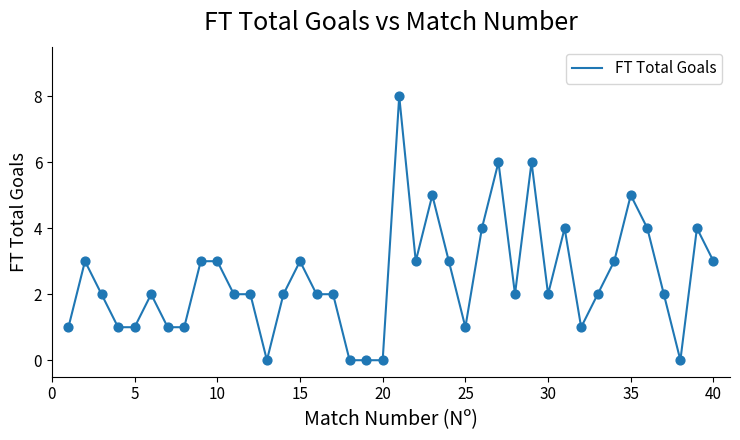

What is the greatest value displayed?

8